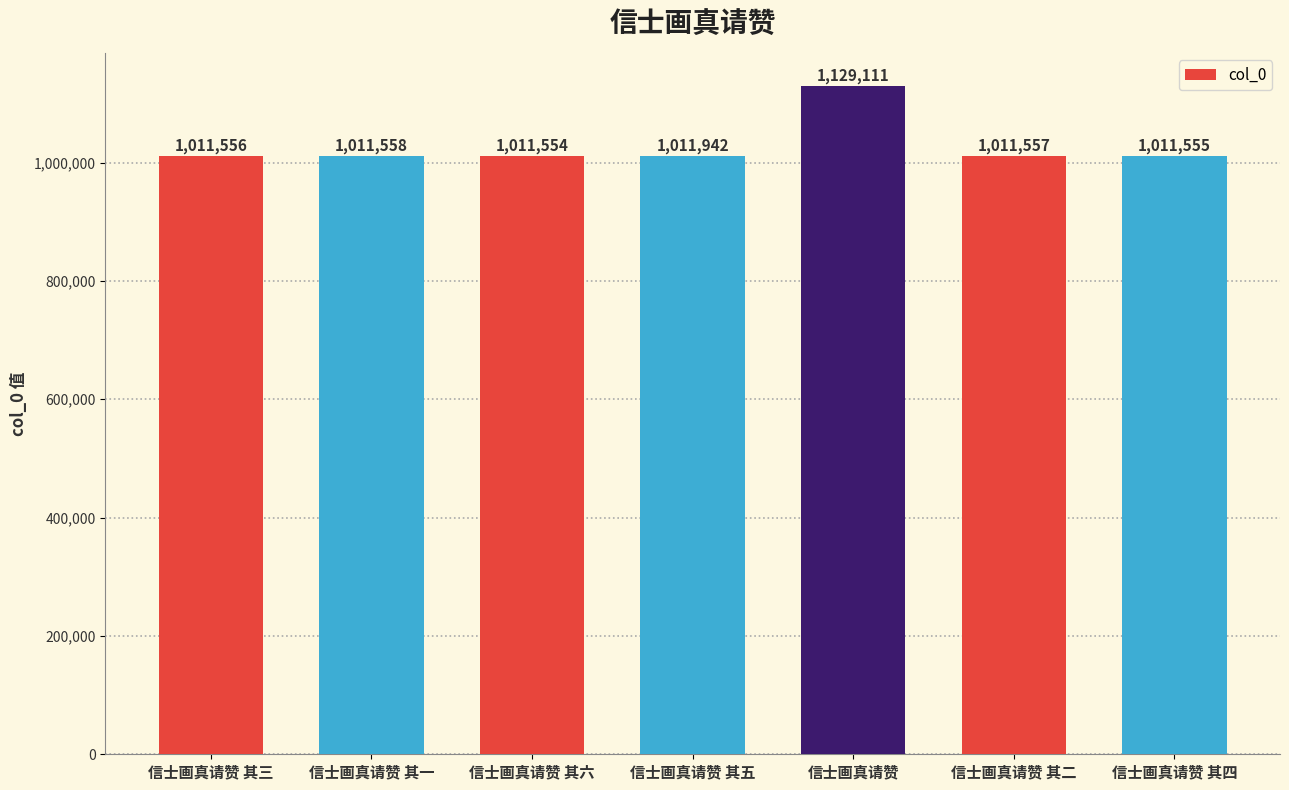

Is it true that the value at 信士画真请赞 其六 is 1011554?

True